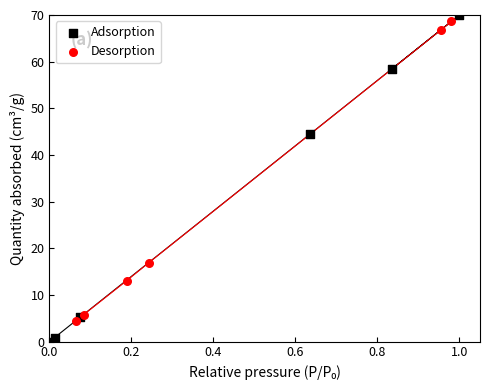

Which series contains the lowest Y value?

Adsorption